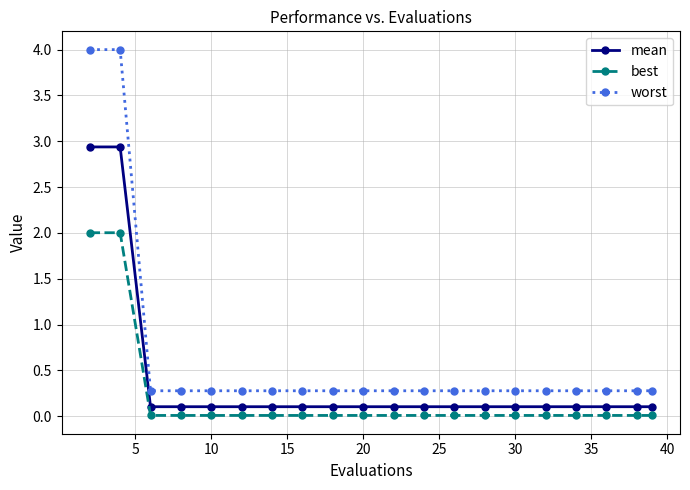

True or false: best and mean cross at least once.

False